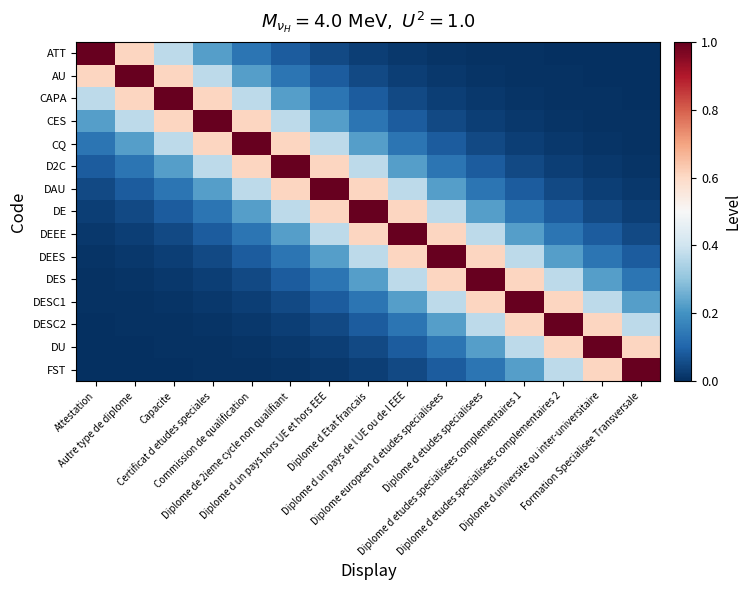

How many distinct data groups are displayed?

15